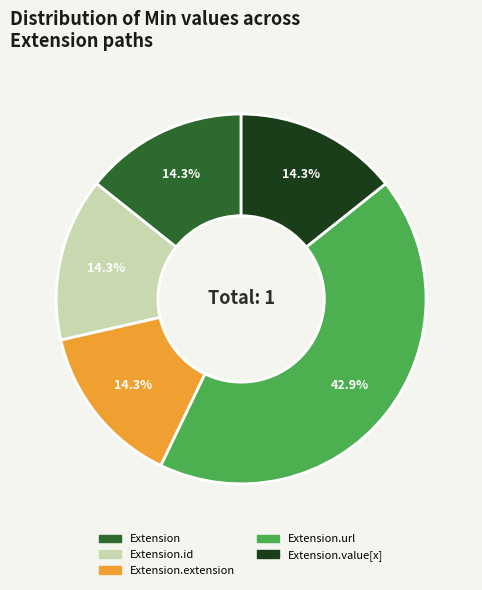

To the nearest percent, what is the average slice percentage?

20%